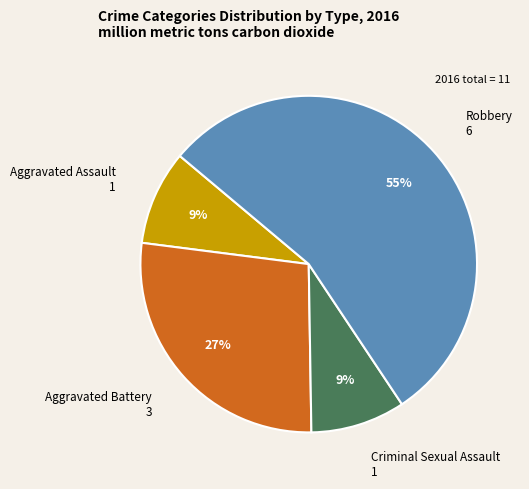

To the nearest percent, what is the average slice percentage?

25%